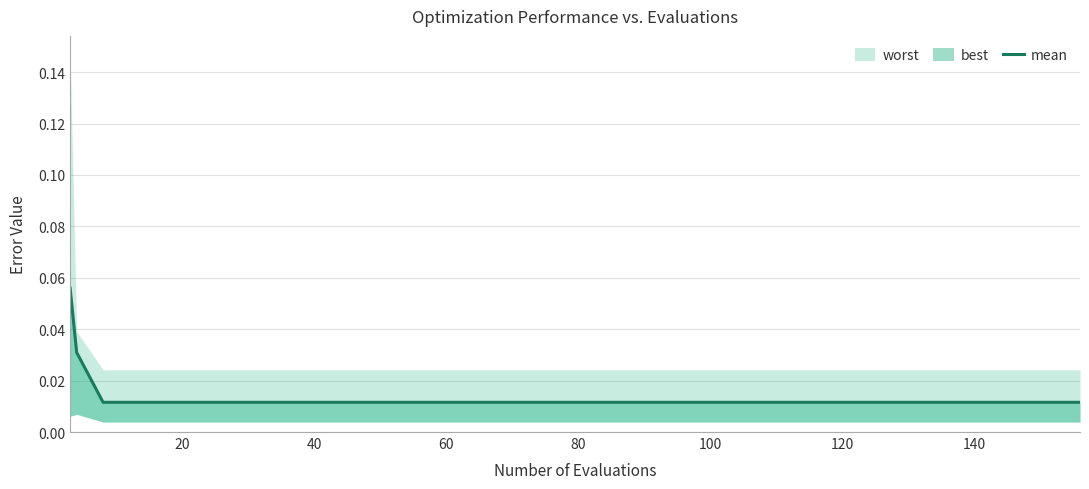

The value at 37 is 0.0. True or false?

False